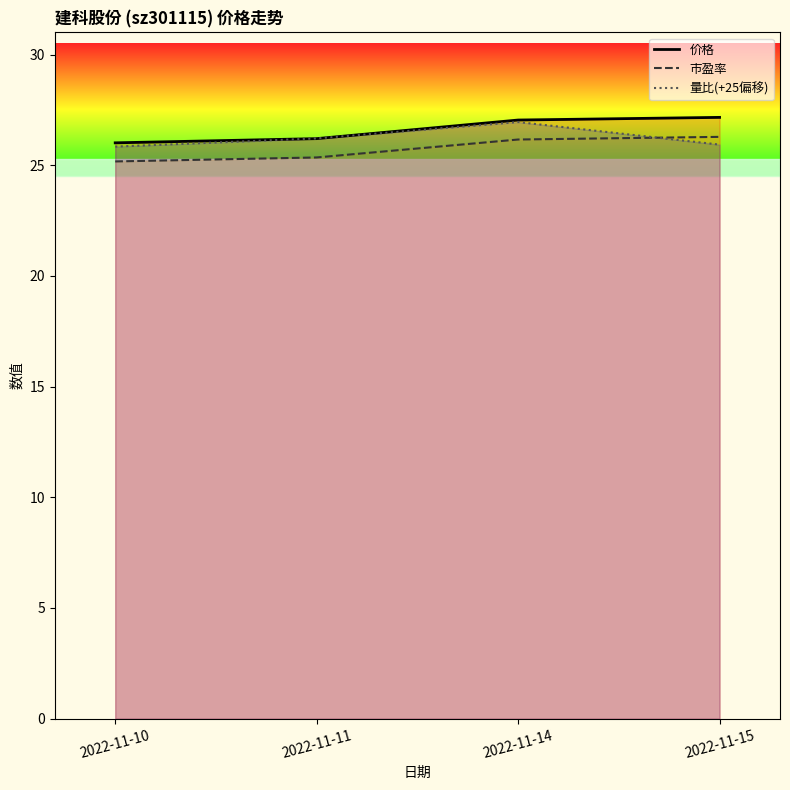

What are all the series names shown in the legend?

价格, 量比, 市盈率